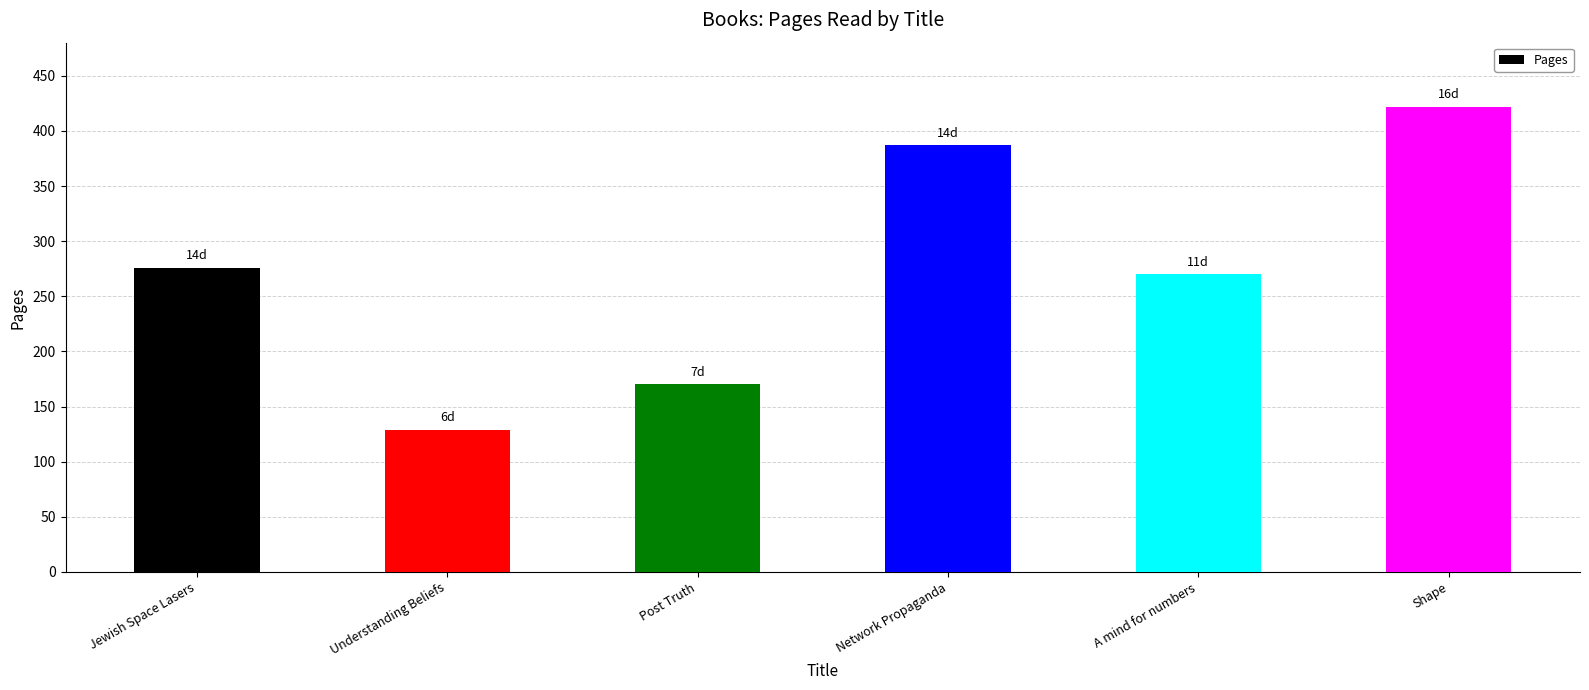

What is the change in value from Understanding Beliefs to Shape?

+293